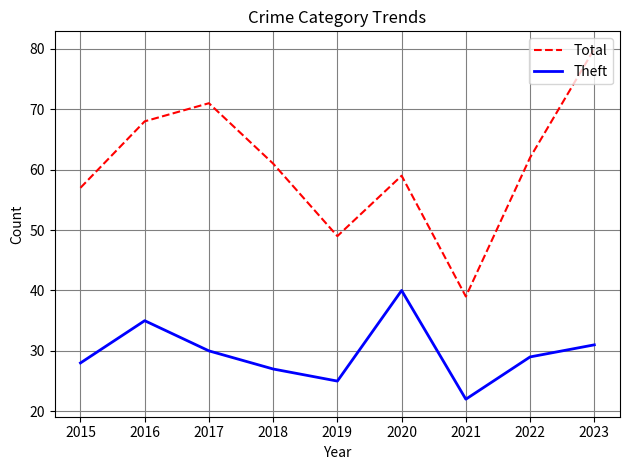

At which label does Theft first exceed 29?

2016